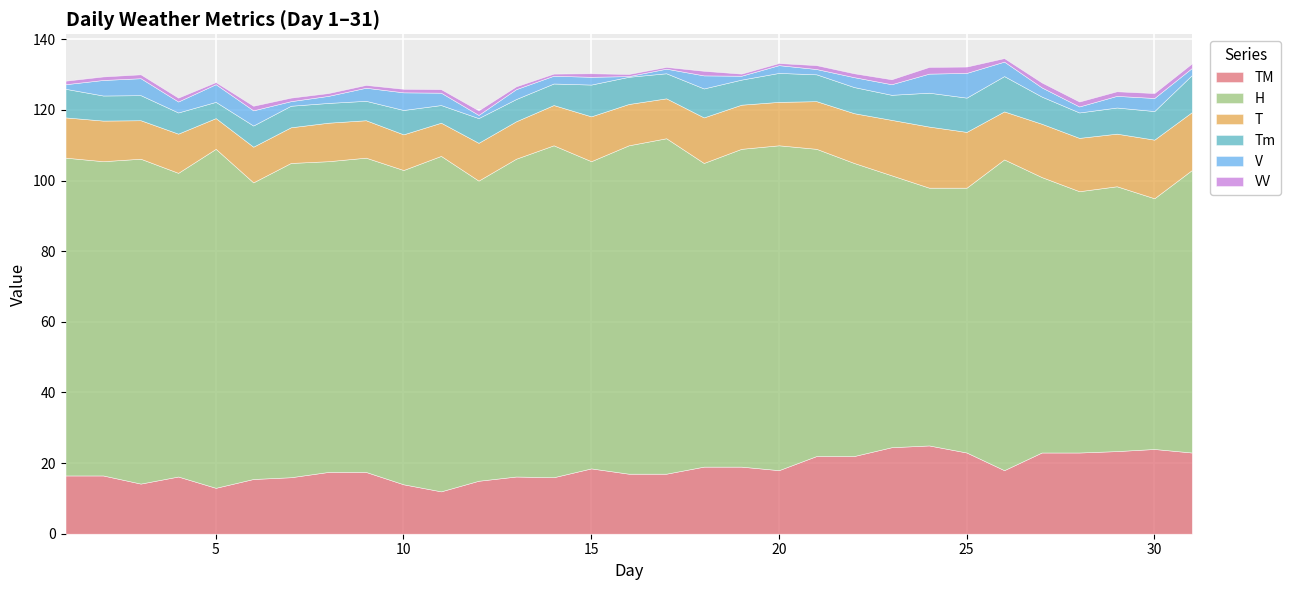

Reading left to right, list all the values displayed in this chart.

T: 1=11.4	2=11.5	3=10.9	4=11.1	5=8.7	6=10.1	7=10.1	8=10.9	9=10.6	10=10.1	11=9.4	12=10.7	13=10.6	14=11.4	15=12.7	16=11.7	17=11.3	18=12.9	19=12.5	20=12.3	21=13.5	22=14.1	23=15.7	24=17.3	25=15.8	26=13.6	27=15.1	28=15.1	29=14.9	30=16.6	31=16.4
Tm: 1=8.1	2=7.1	3=7.1	4=6.0	5=4.6	6=6.0	7=6.1	8=5.6	9=5.5	10=6.9	11=5.0	12=7.0	13=6.3	14=6.1	15=9.0	16=7.7	17=7.1	18=8.2	19=7.1	20=8.2	21=7.6	22=7.4	23=7.1	24=9.6	25=9.7	26=10.0	27=7.7	28=7.2	29=7.4	30=8.1	31=10.5
TM: 1=16.5	2=16.5	3=14.2	4=16.2	5=13.0	6=15.5	7=16.0	8=17.5	9=17.5	10=14.0	11=12.0	12=15.0	13=16.2	14=16.0	15=18.5	16=17.0	17=17.0	18=19.0	19=19.0	20=18.0	21=22.0	22=22.0	23=24.5	24=25.0	25=23.0	26=18.0	27=23.0	28=23.0	29=23.4	30=24.0	31=23.0
H: 1=90.0	2=89.0	3=92.0	4=86.0	5=96.0	6=84.0	7=89.0	8=88.0	9=89.0	10=89.0	11=95.0	12=85.0	13=90.0	14=94.0	15=87.0	16=93.0	17=95.0	18=86.0	19=90.0	20=92.0	21=87.0	22=83.0	23=77.0	24=73.0	25=75.0	26=88.0	27=78.0	28=74.0	29=75.0	30=71.0	31=80.0
V: 1=1.3	2=4.4	3=4.8	4=3.1	5=5.0	6=4.3	7=1.3	8=2.0	9=3.7	10=5.0	11=3.5	12=0.9	13=2.8	14=2.2	15=2.2	16=0.2	17=1.3	18=3.7	19=1.1	20=2.2	21=1.5	22=2.8	23=3.0	24=5.4	25=7.0	26=4.1	27=2.6	28=1.7	29=3.3	30=3.7	31=2.0
VV: 1=1.0	2=1.0	3=1.1	4=1.1	5=0.6	6=1.3	7=1.0	8=0.8	9=0.8	10=1.0	11=1.0	12=1.3	13=0.8	14=0.6	15=1.0	16=0.6	17=0.5	18=1.3	19=0.6	20=0.6	21=1.1	22=1.1	23=1.4	24=1.9	25=1.8	26=1.0	27=1.4	28=1.4	29=1.3	30=1.4	31=1.3